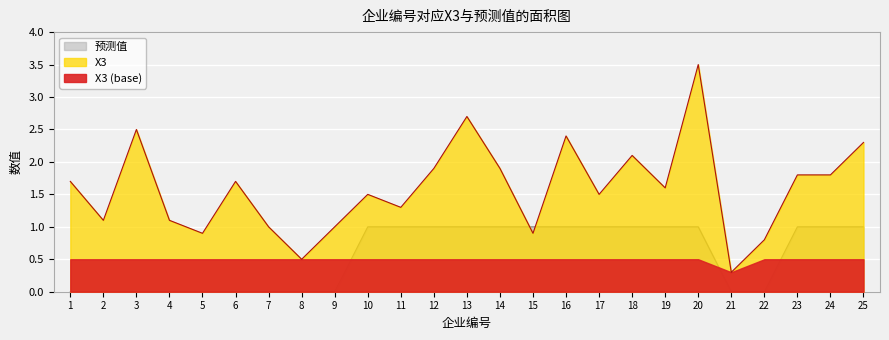

Reading left to right, extract all data points from this chart.

X3: 1=1.7	2=1.1	3=2.5	4=1.1	5=0.9	6=1.7	7=1.0	8=0.5	9=1.0	10=1.5	11=1.3	12=1.9	13=2.7	14=1.9	15=0.9	16=2.4	17=1.5	18=2.1	19=1.6	20=3.5	21=0.3	22=0.8	23=1.8	24=1.8	25=2.3
预测值: 1=0.0	2=0.0	3=0.0	4=0.0	5=0.0	6=0.0	7=0.0	8=0.0	9=0.0	10=1.0	11=1.0	12=1.0	13=1.0	14=1.0	15=1.0	16=1.0	17=1.0	18=1.0	19=1.0	20=1.0	21=0.0	22=0.0	23=1.0	24=1.0	25=1.0